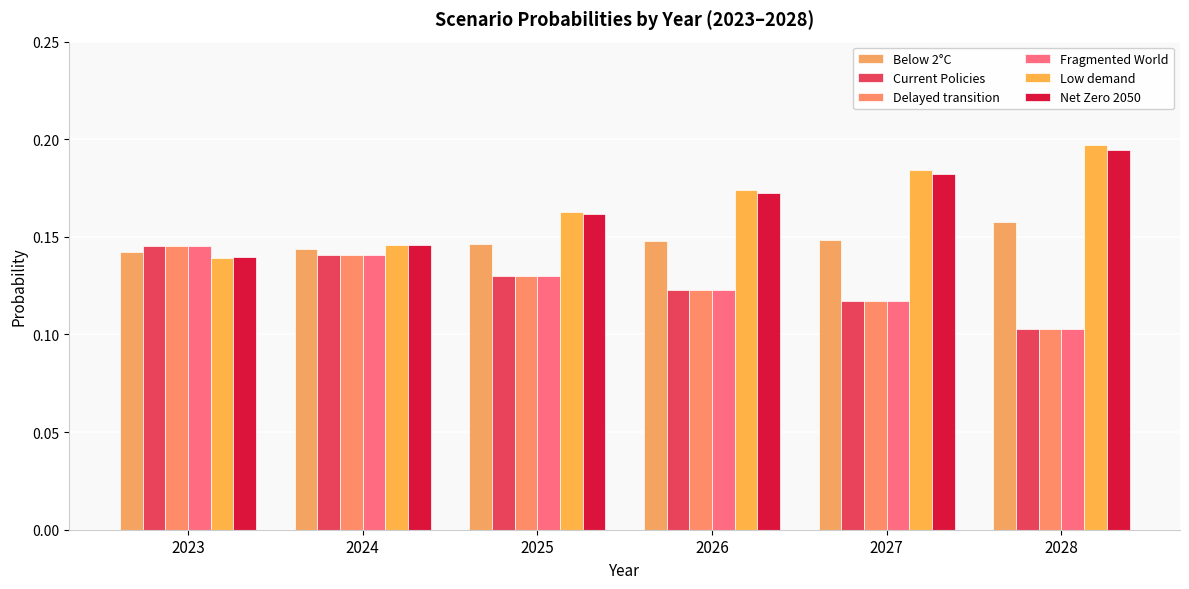

True or false: Low demand has a value of 0.2 at 2026.

True